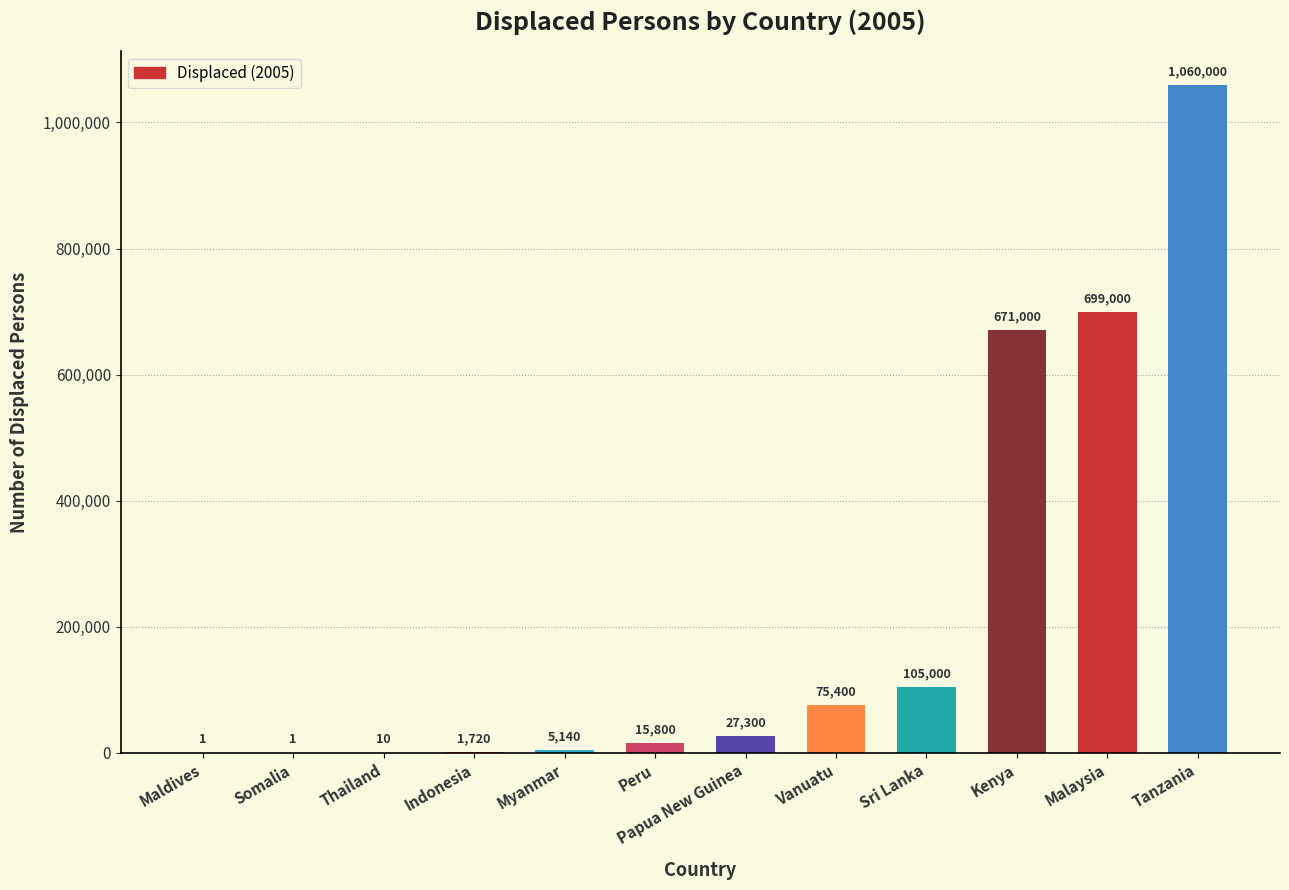

Reading right to left, what are all the values shown in this chart?

Tanzania=1060000	Malaysia=699000	Kenya=671000	Sri Lanka=105000	Vanuatu=75400	Papua New Guinea=27300	Peru=15800	Myanmar=5140	Indonesia=1720	Thailand=10	Somalia=1	Maldives=1